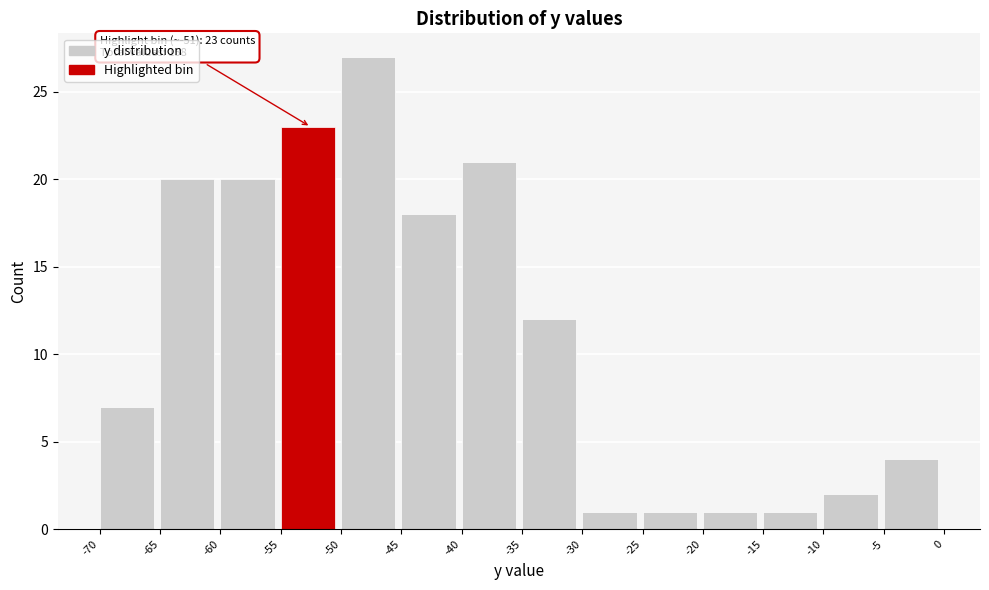

Which range on the x-axis has the tallest bar?

-50 to -45